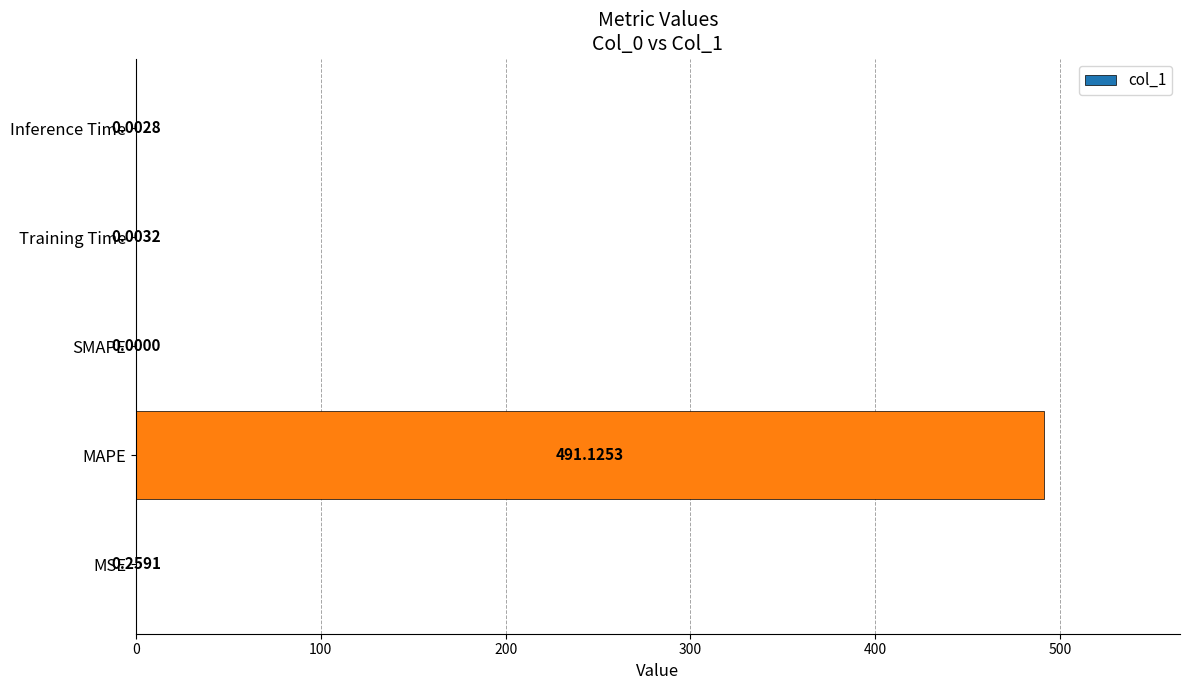

What is the sum of all values?

491.4